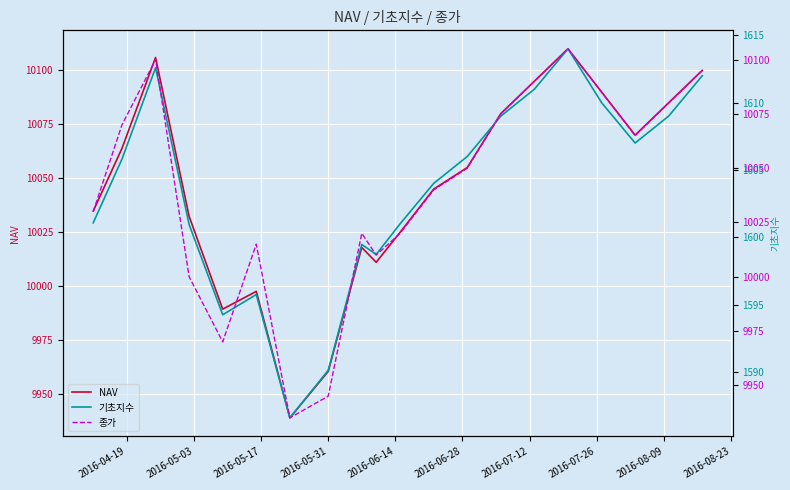

What is the value of the 기초지수 point at the 20th from the left?

1612.0